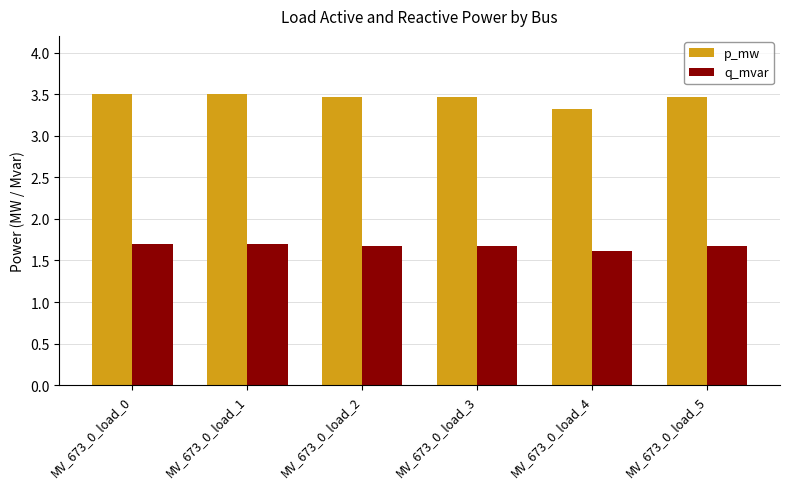

At how many categories does at least one series exceed 2?

6